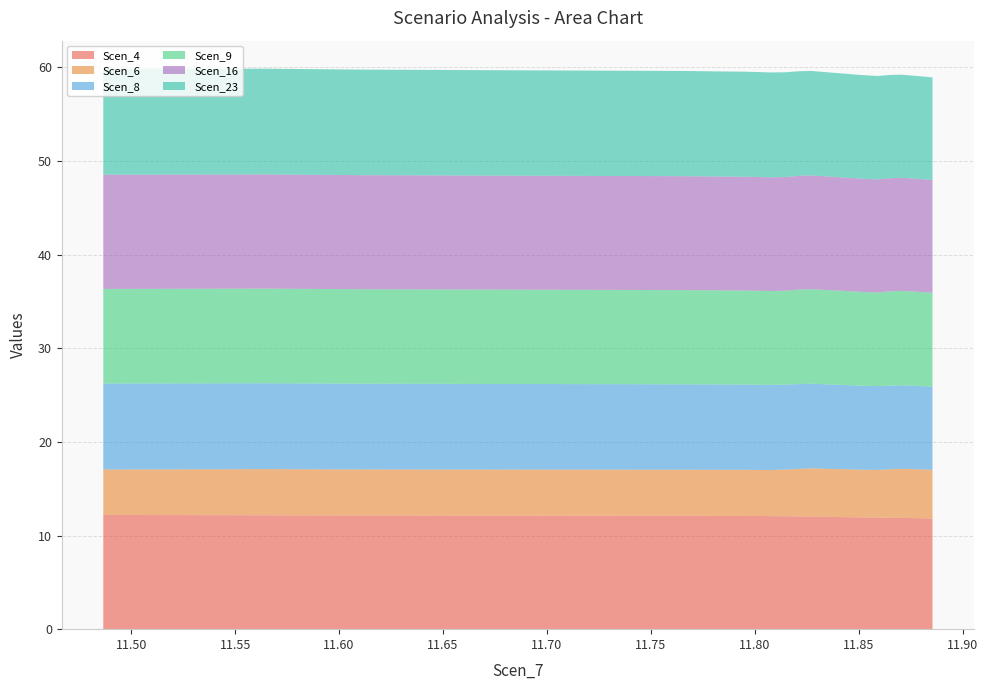

Reading left to right, list all the values displayed in this chart.

Scen_4: 12.2	12.2	12.1	12.1	12.1	12.1	12.1	12.1	12.0	12.0	12.0	12.0	12.0	12.0	11.9	11.9	11.9	11.9	11.9	11.8	11.8
Scen_6: 4.9	4.9	4.9	4.9	4.9	4.9	4.9	5.0	5.1	5.1	5.1	5.1	5.1	5.1	5.1	5.1	5.2	5.2	5.2	5.2	5.2
Scen_8: 9.2	9.2	9.2	9.1	9.1	9.1	9.1	9.1	9.1	9.0	9.0	9.0	9.0	9.0	9.0	9.0	8.9	8.9	8.9	8.9	8.9
Scen_9: 10.1	10.1	10.1	10.1	10.1	10.0	10.0	10.0	10.1	10.1	10.1	10.1	10.0	10.0	10.0	10.0	10.1	10.1	10.1	10.1	10.0
Scen_16: 12.2	12.2	12.2	12.2	12.2	12.2	12.1	12.1	12.2	12.2	12.1	12.1	12.1	12.1	12.1	12.1	12.1	12.1	12.1	12.1	12.0
Scen_23: 11.3	11.3	11.3	11.3	11.2	11.2	11.2	11.2	11.2	11.2	11.1	11.1	11.1	11.1	11.1	11.0	11.0	11.0	11.0	11.0	11.0